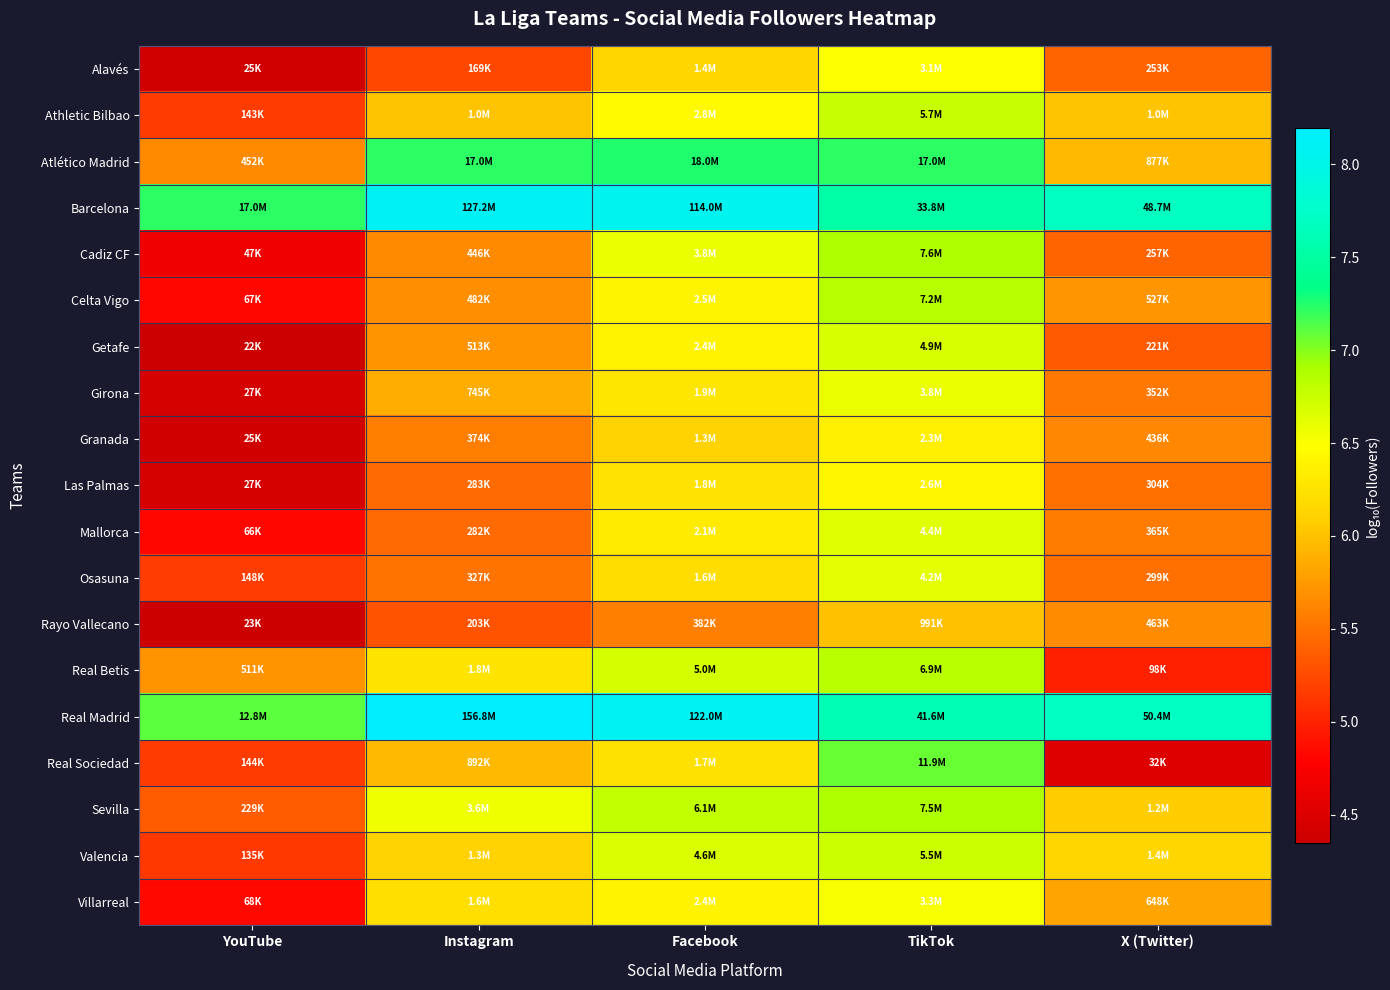

Which series has the largest total across all categories?

Real Madrid